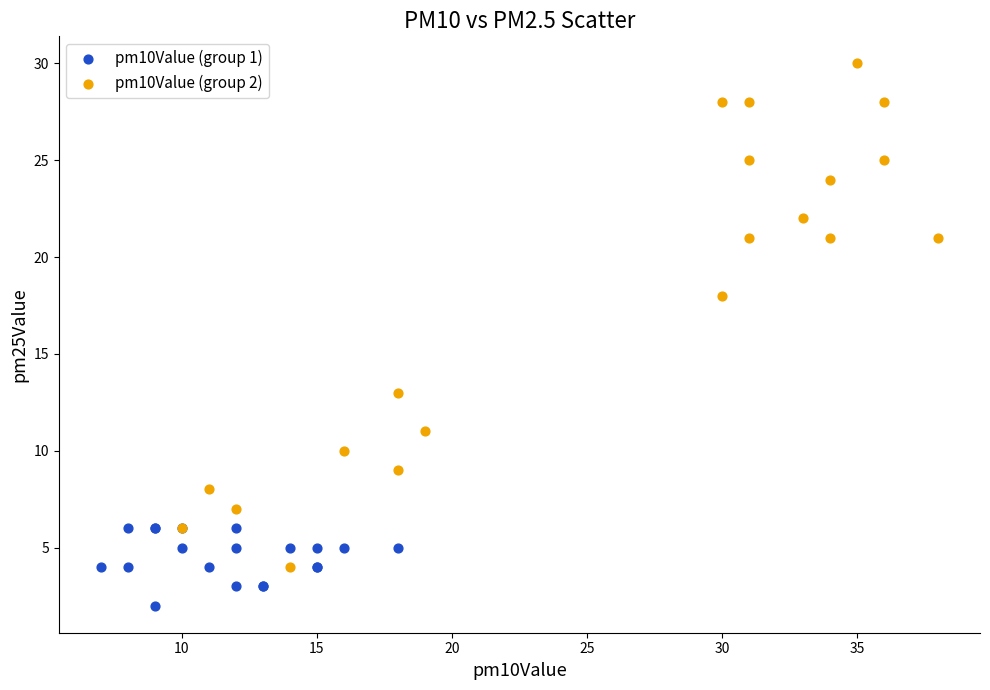

What are all the series names shown in the legend?

pm10Value (group 1), pm10Value (group 2)